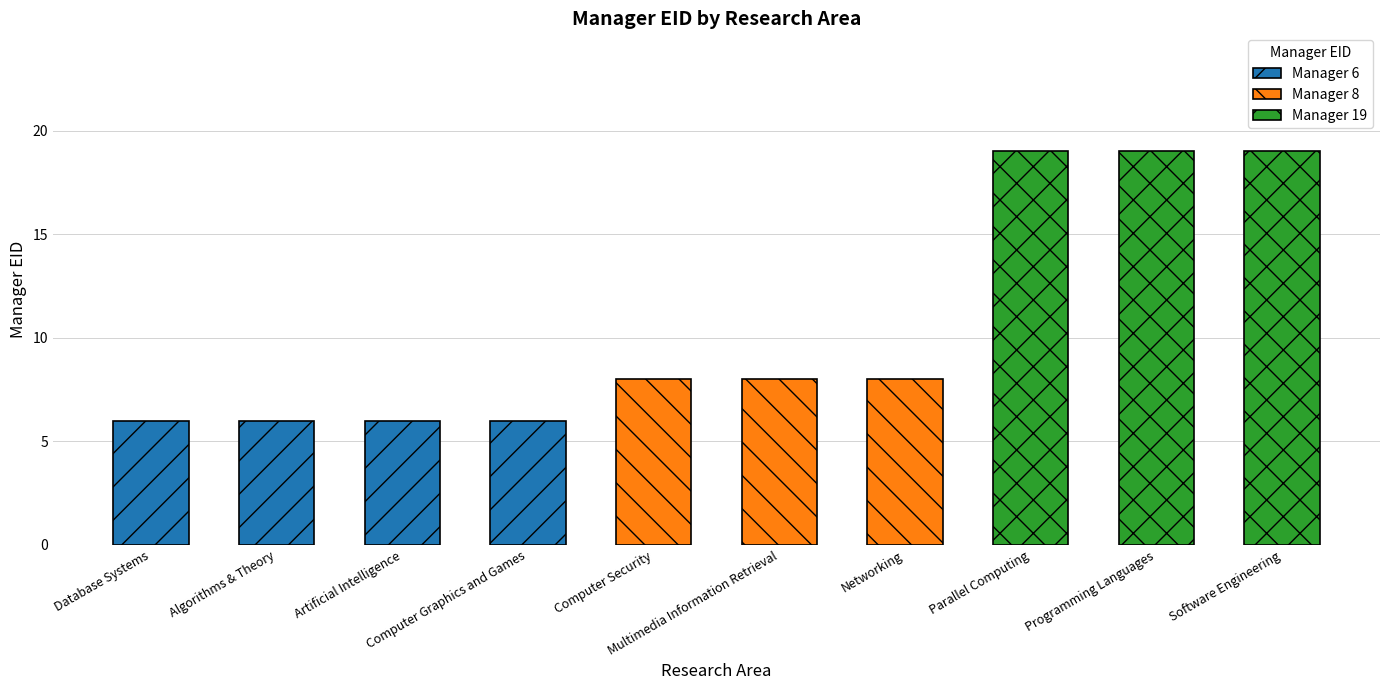

What is the label of the 6th bar from the right?

Computer Security